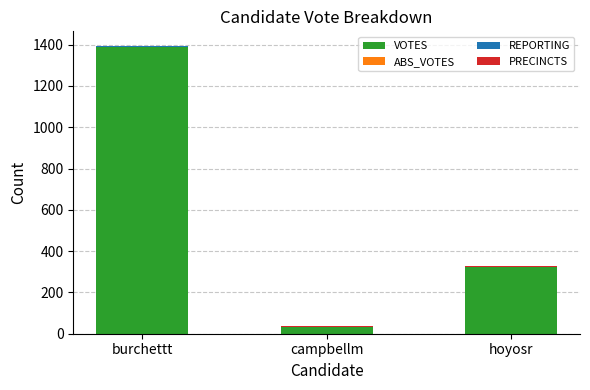

What is the highest value of the VOTES series?

1389